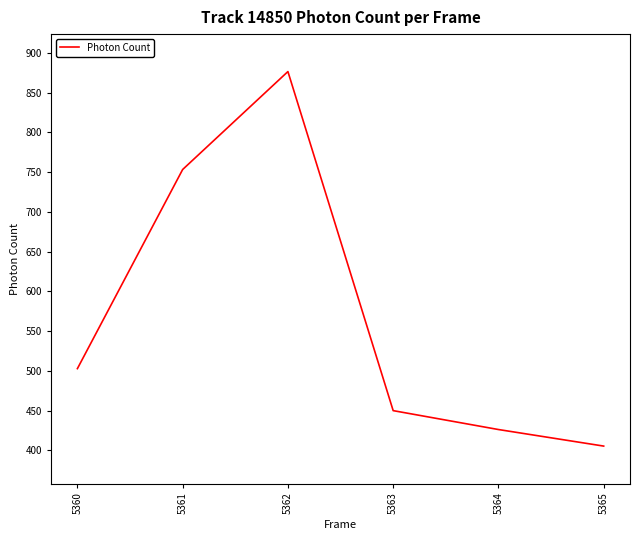

How many lines are shown in the chart?

1